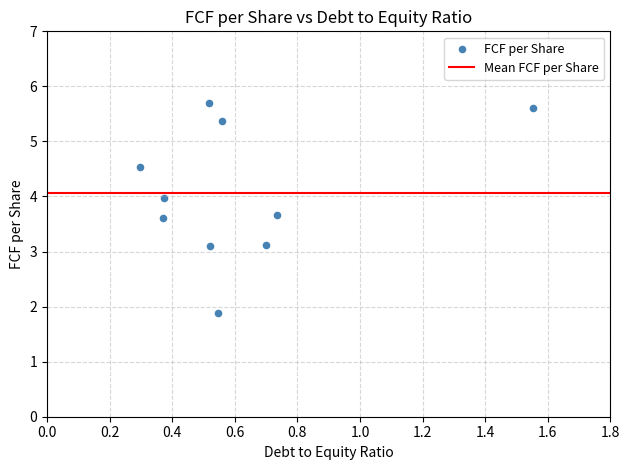

What is the range of X values (max minus min)?

1.3